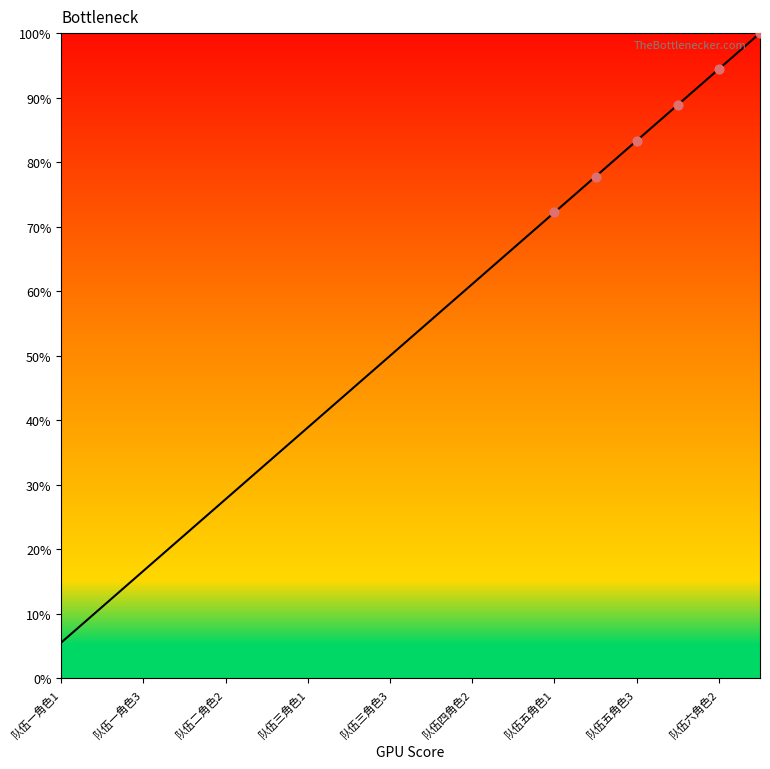

What is the greatest value displayed?

100.0